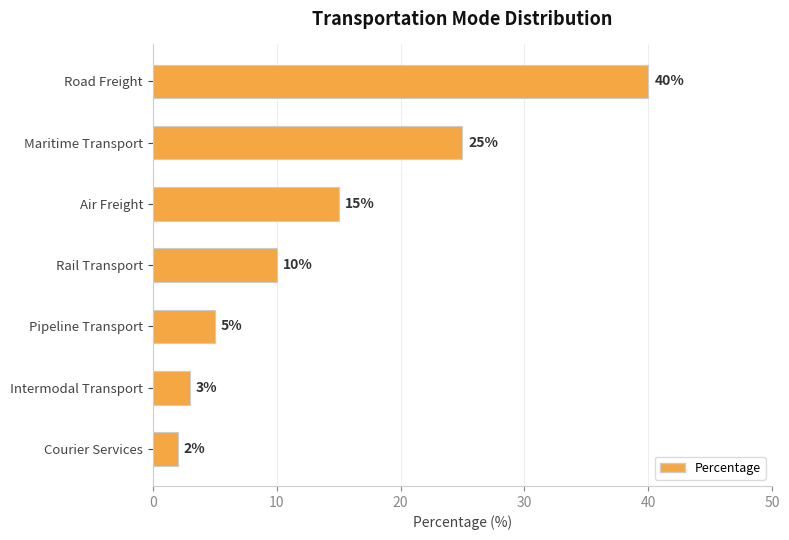

What is the sum of all values?

100